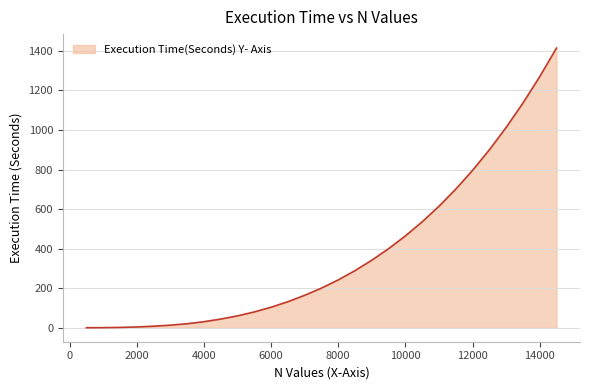

What is the difference between the maximum and minimum values?

1414.2